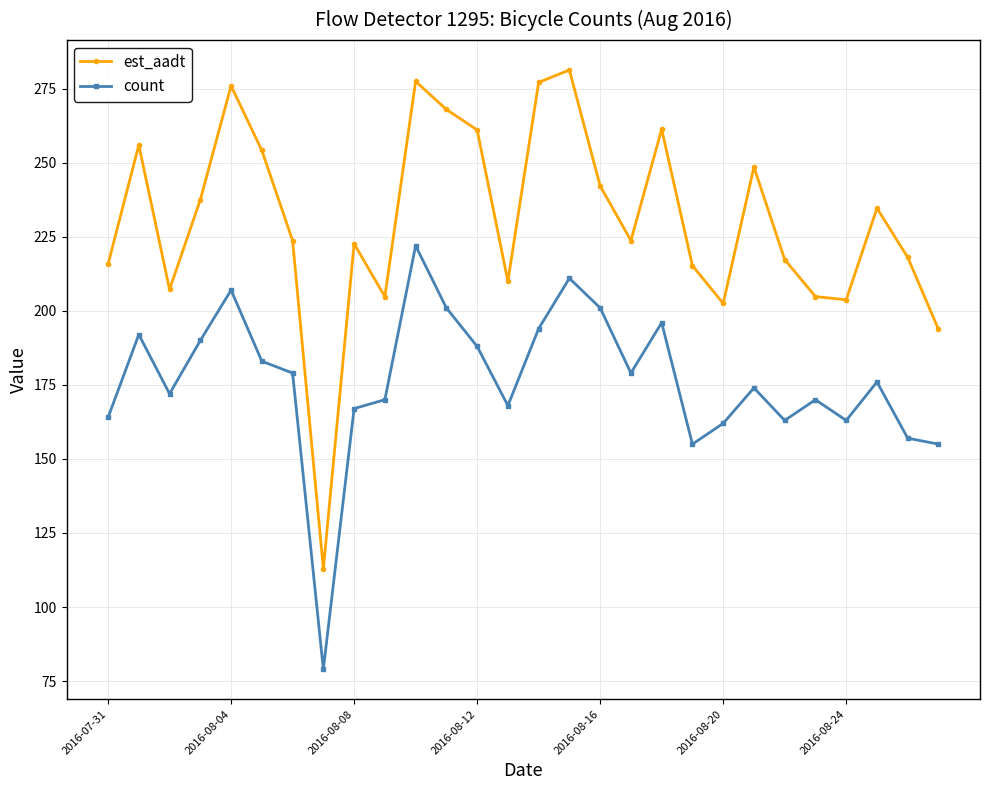

What is the highest value of the count series?

222.0